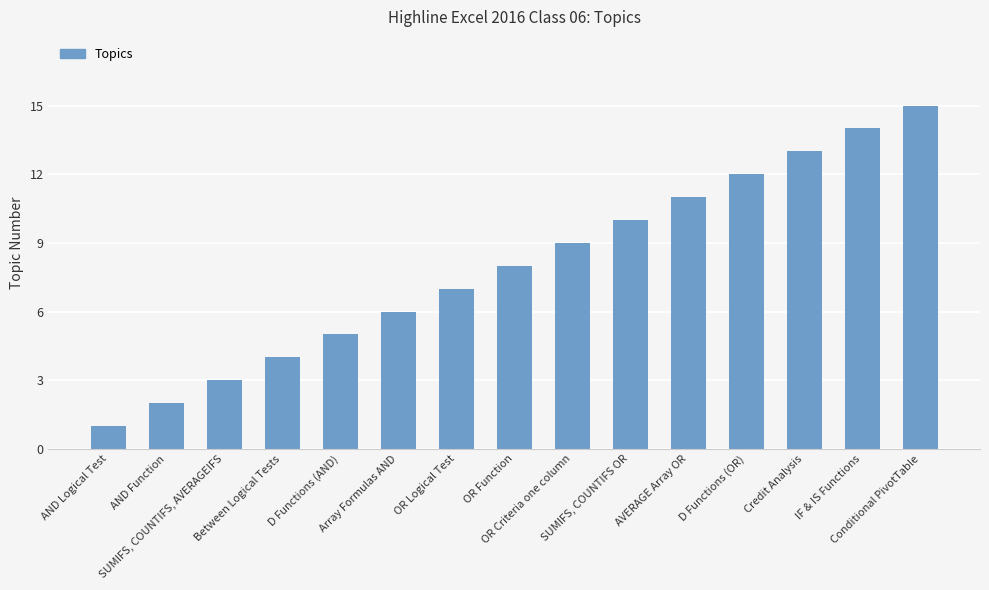

True or false: the data shows 7 at AVERAGE Array OR.

False